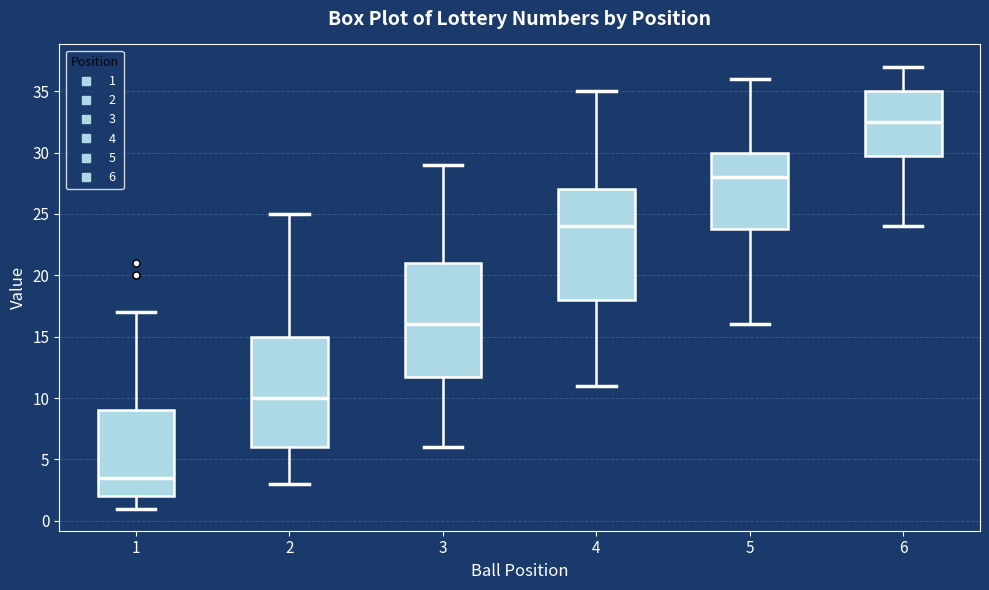

Reading left to right, transcribe this box plot: for each box, give where its median line is, the range the box spans, and where its two whiskers end, as read against the y-axis. The values are not printed on the chart, so give them approximately, as read against the axis.

1: median 3.5, box 2.0 to 9.0, whiskers 1.0 to 17.0
2: median 10.0, box 6.0 to 15.0, whiskers 3.0 to 25.0
3: median 16.0, box 12.0 to 21.0, whiskers 6.0 to 29.0
4: median 24.0, box 18.0 to 27.0, whiskers 11.0 to 35.0
5: median 28.0, box 24.0 to 30.0, whiskers 16.0 to 36.0
6: median 32.5, box 30.0 to 35.0, whiskers 24.0 to 37.0